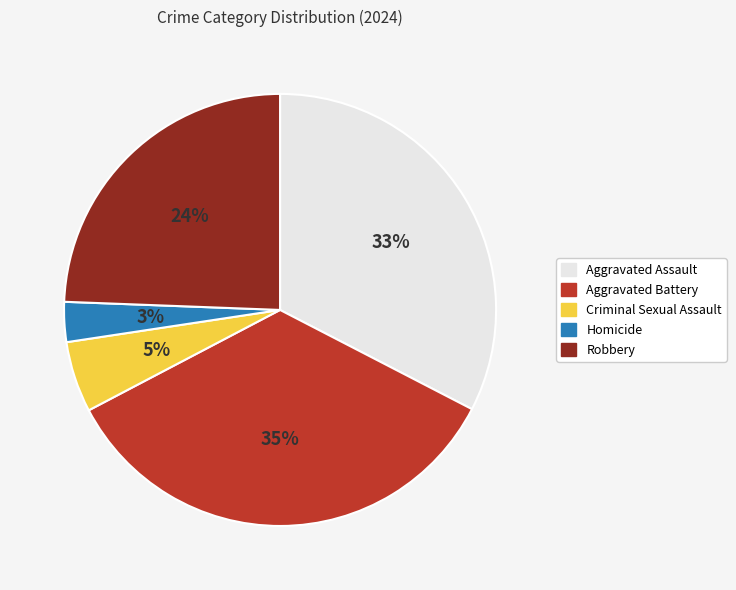

Approximately how many times larger is the value at Homicide compared to Robbery?

0.1